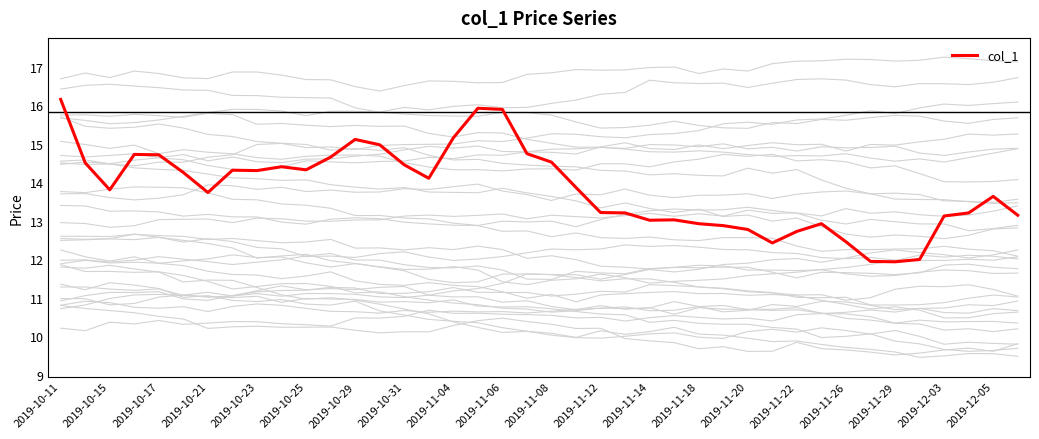

The col_1 series shows 7.7 at 2019-11-26. True or false?

False